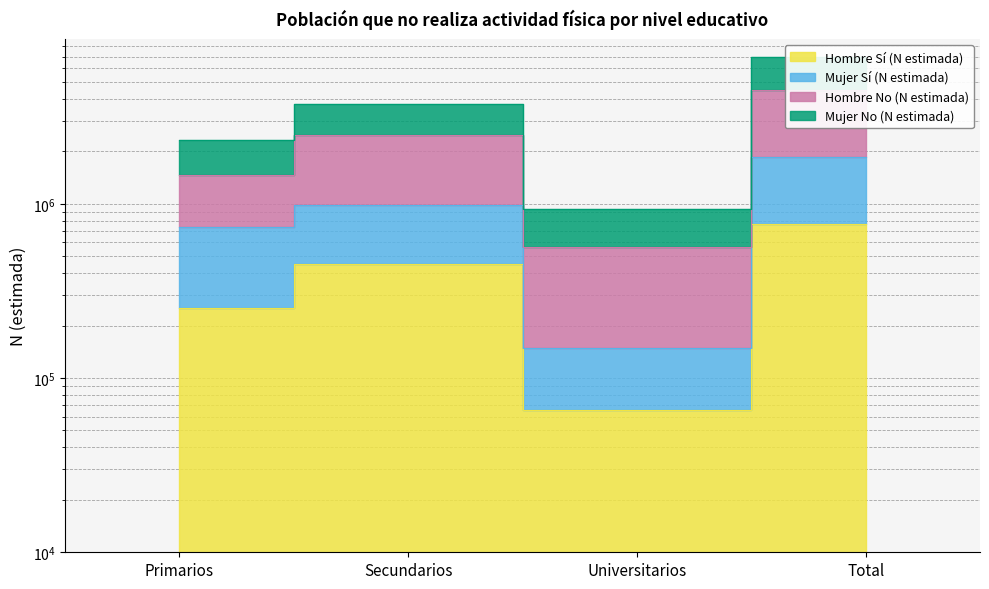

Which category has the lowest value across all series?

Universitarios